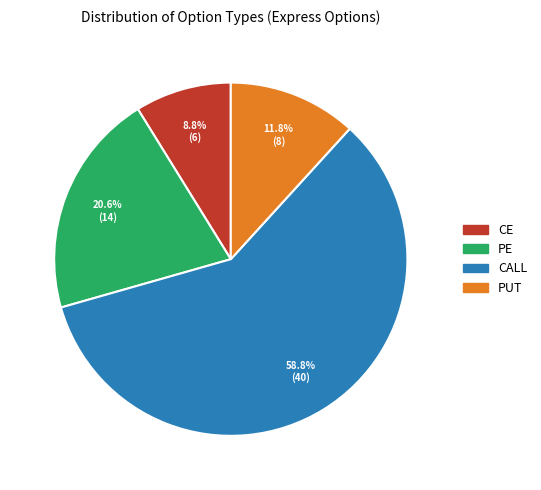

Which has a higher value, CALL or CE?

CALL